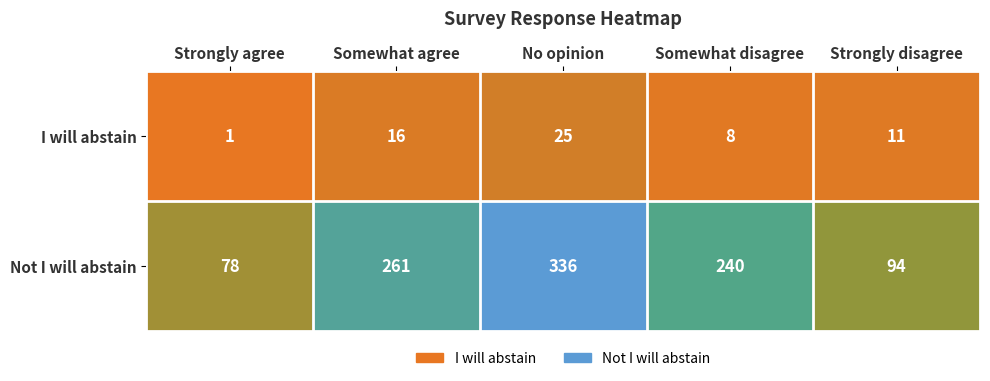

At which category is the sum across all series the highest?

No opinion